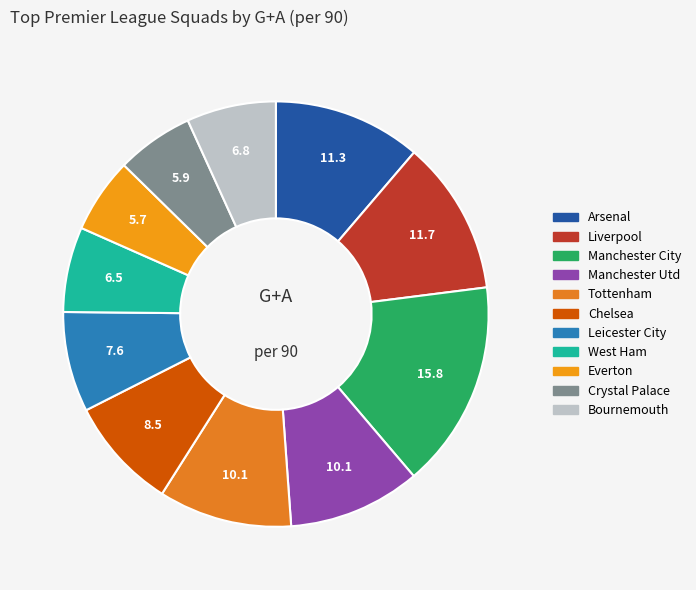

How many segments does this pie chart have?

11